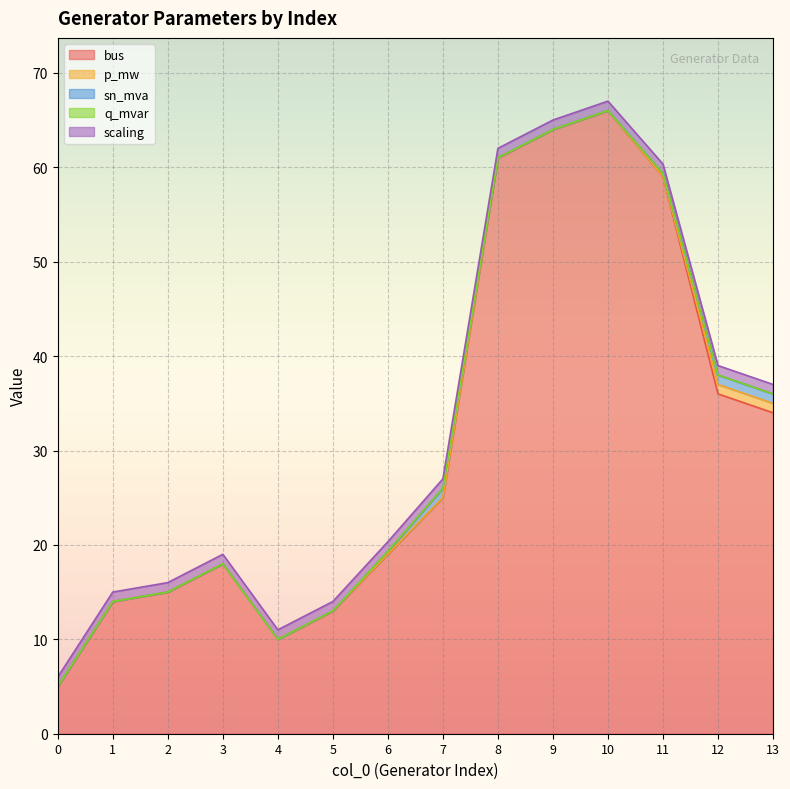

At which label is bus closest to 35?

12